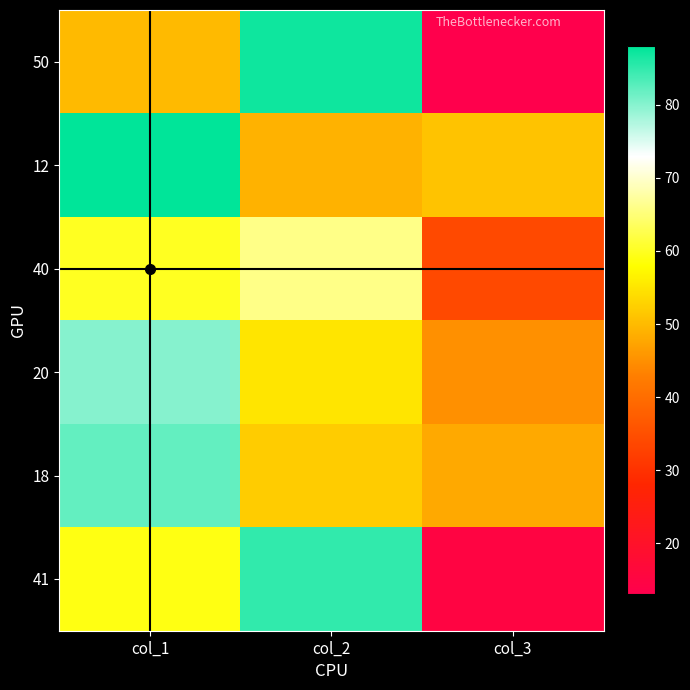

Which label corresponds to the largest value in the chart?

col_1